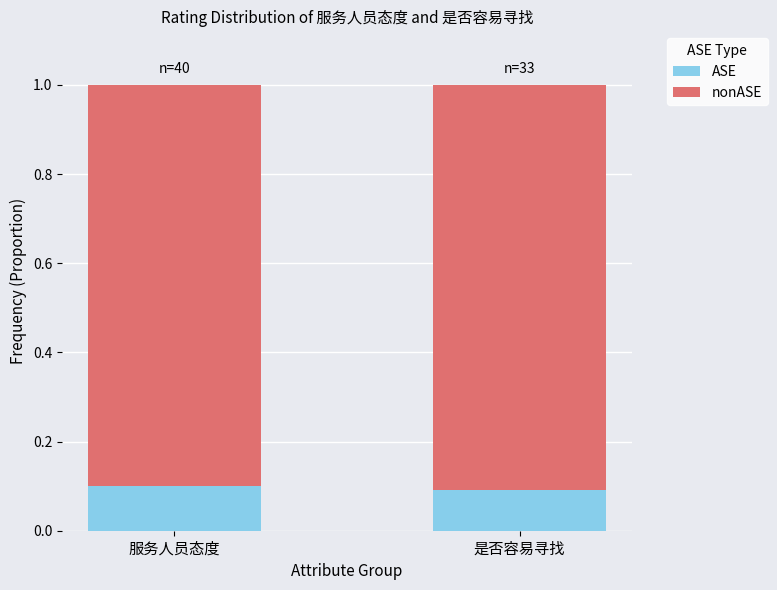

How many data points does each series have?

2